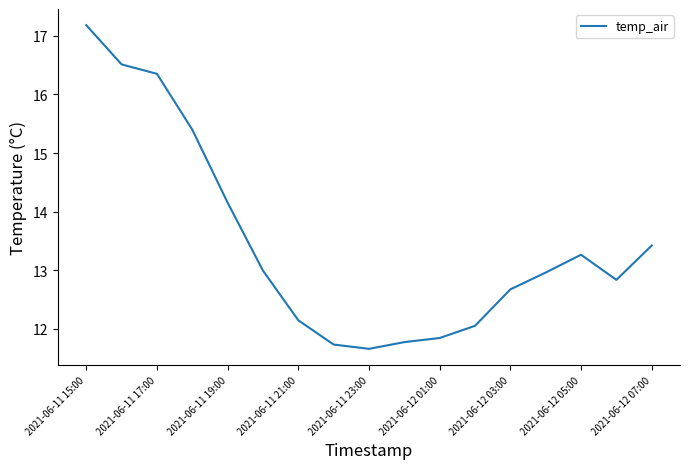

How many distinct data groups are displayed?

1